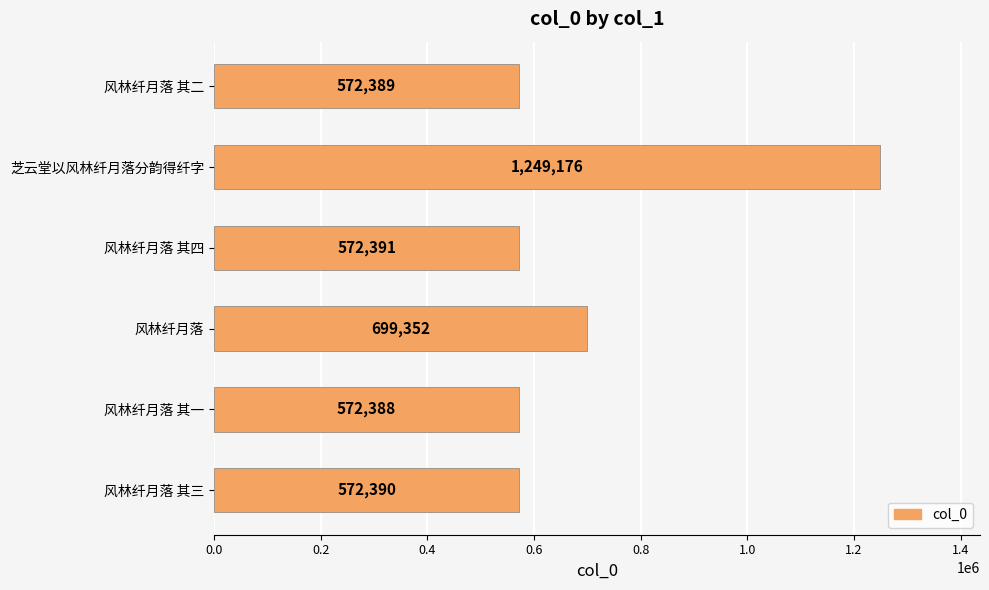

Count the number of categories in the chart.

6